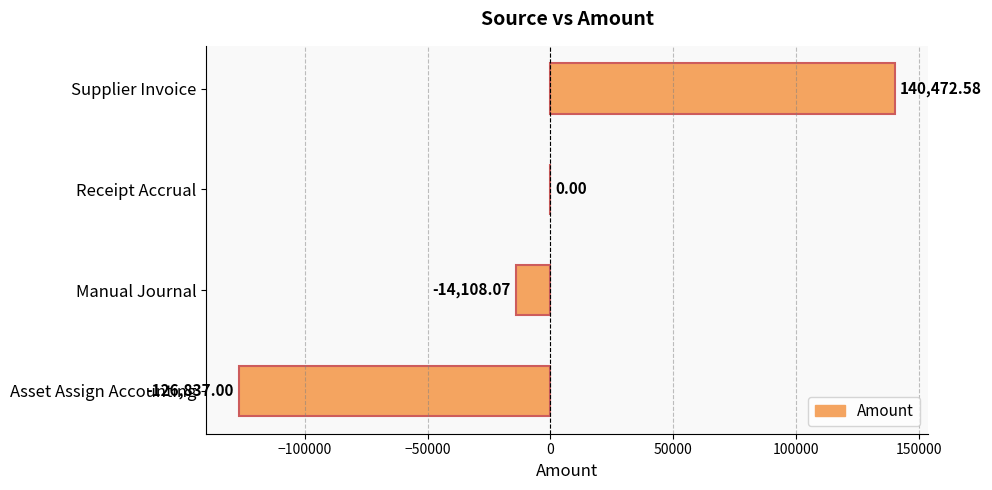

What is the sum of all values?

-472.5